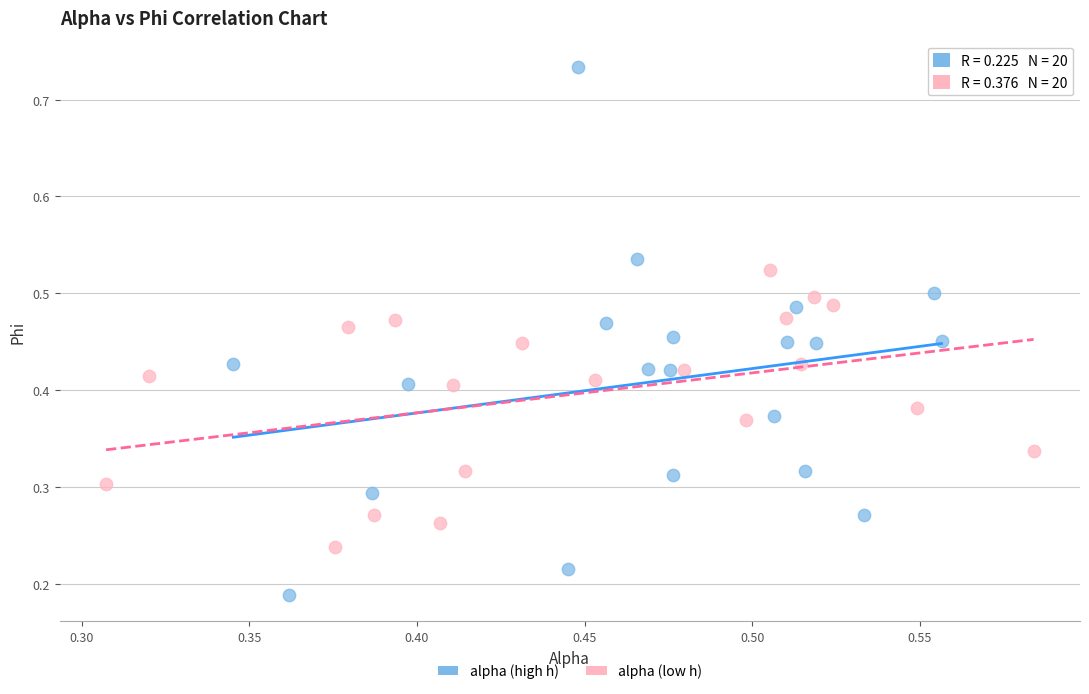

Which series has the largest Y range (max minus min)?

alpha (high h)